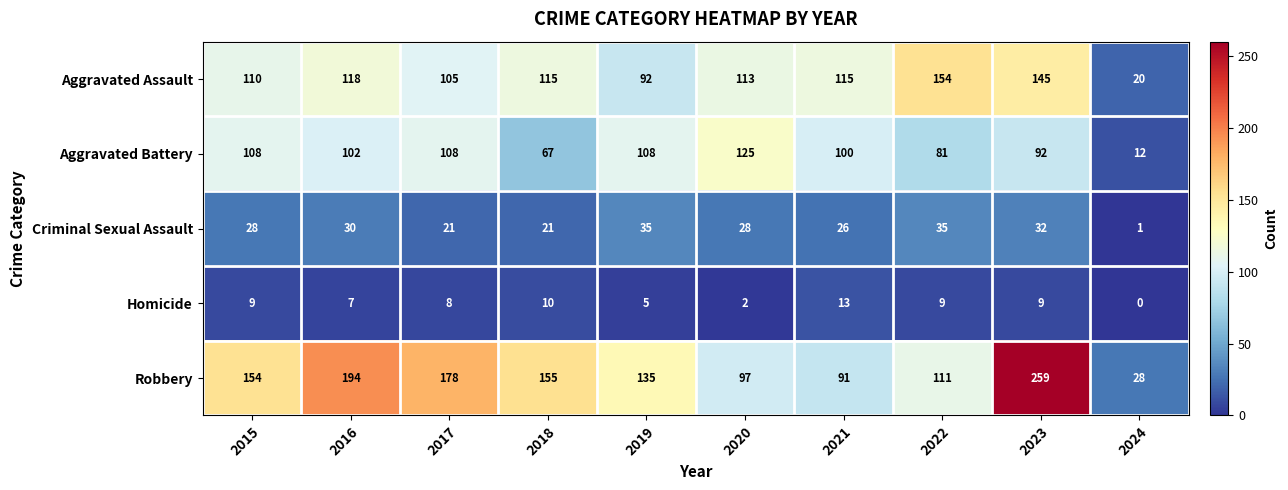

At which category is the sum across all series the highest?

2023